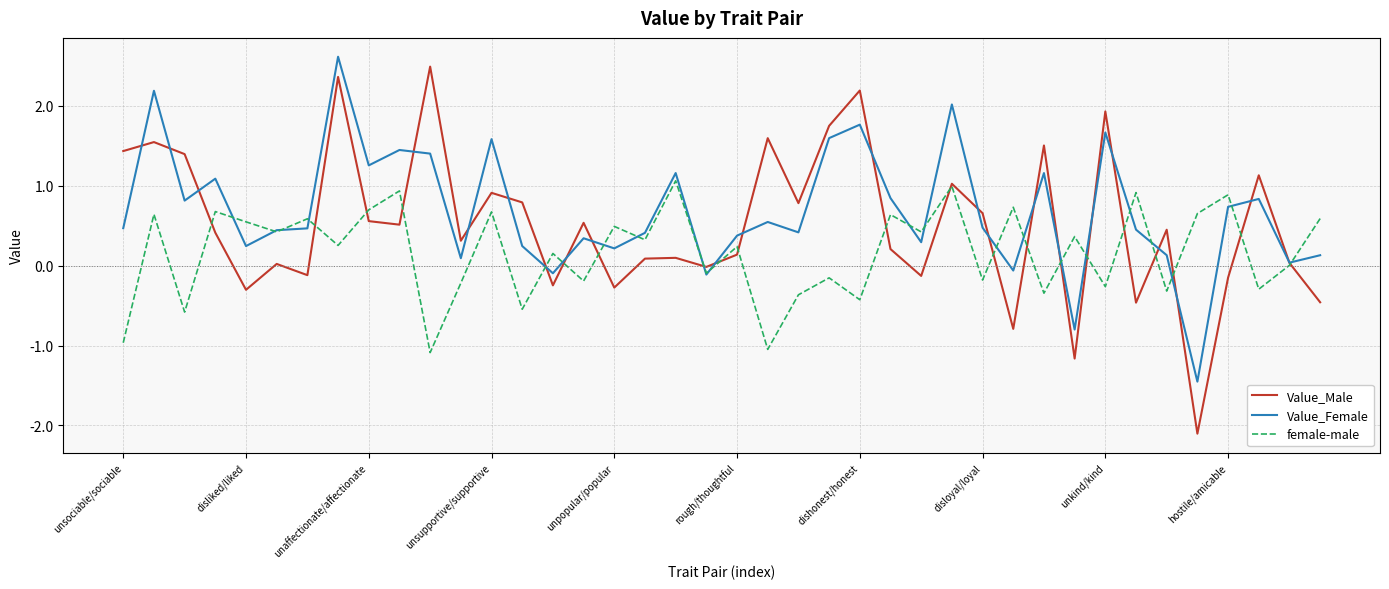

Which series has the widest spread of values?

Value_Male